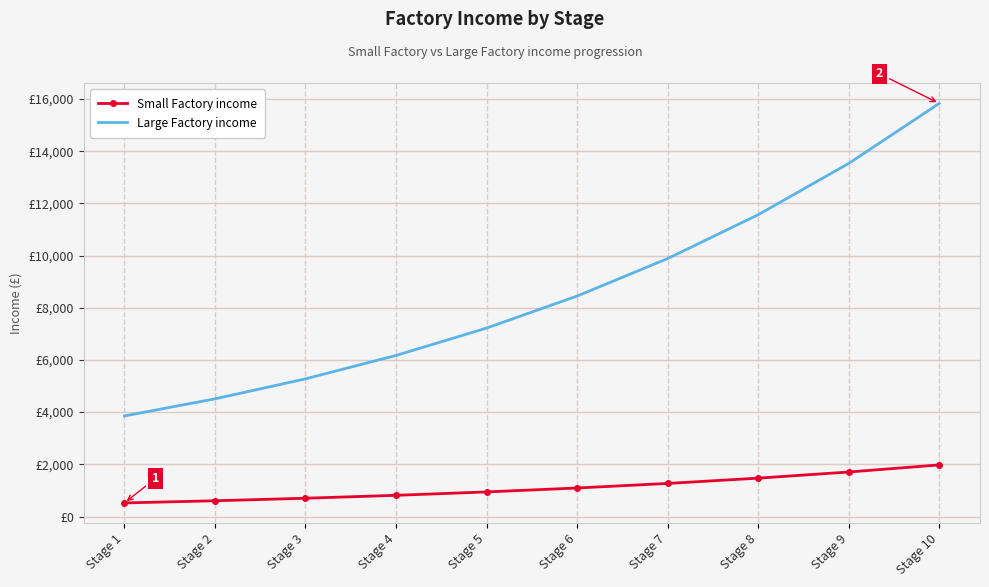

True or false: Small Factory income and Large Factory income intersect in this chart.

False